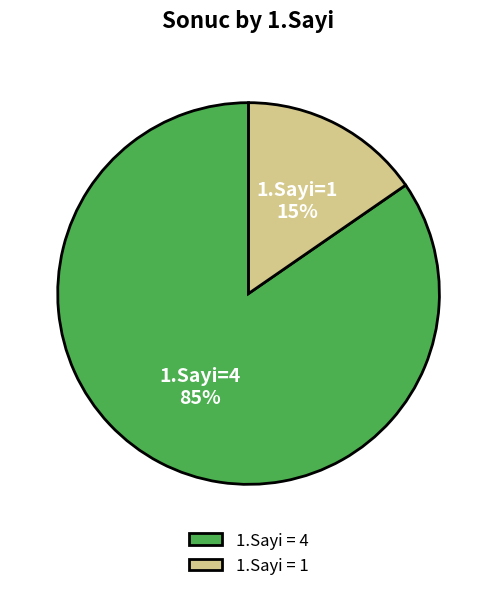

Between 1.Sayi = 4 and 1.Sayi = 1, which is larger?

1.Sayi = 4